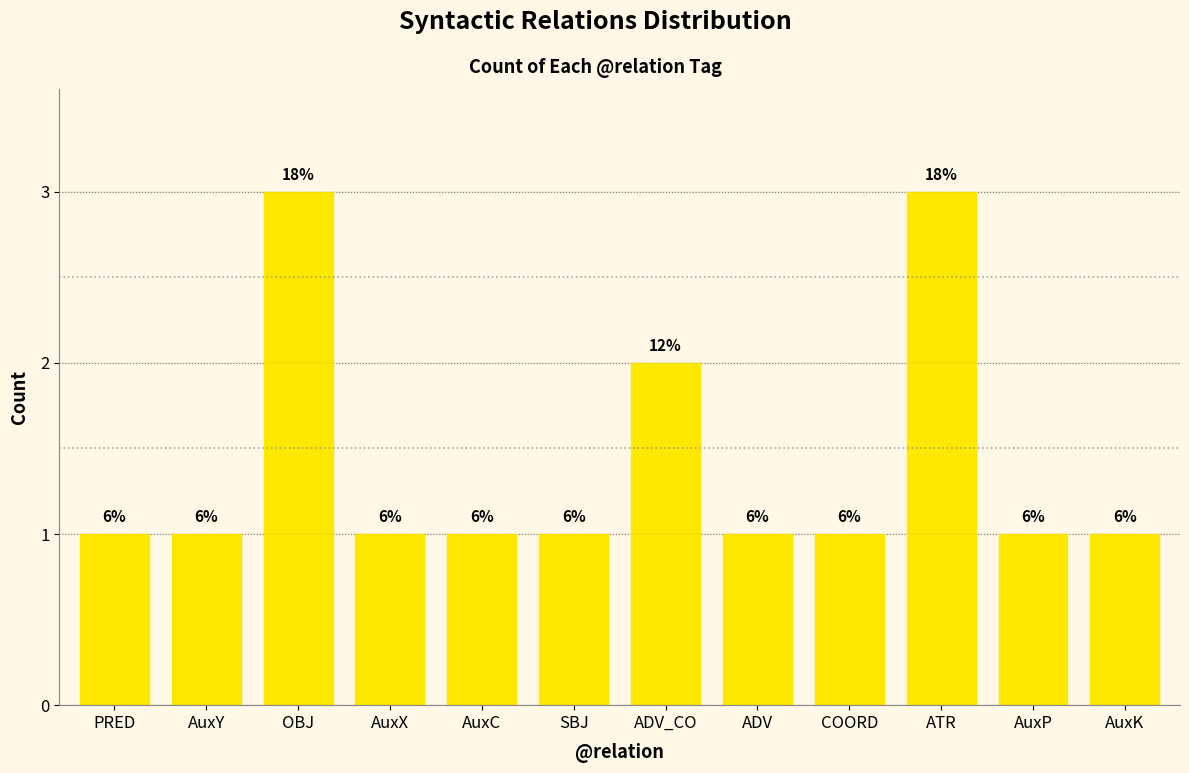

True or false: the data shows 2 at AuxK.

False